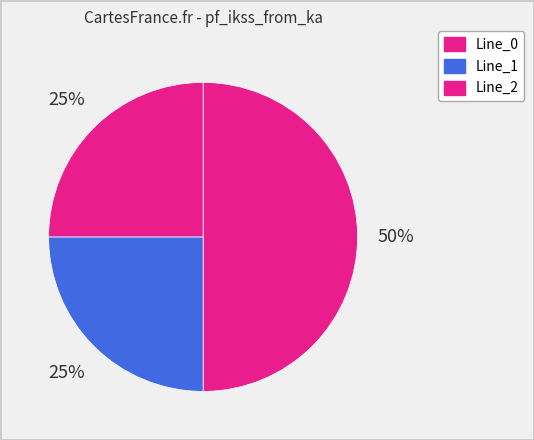

To the nearest percent, what is the difference between the largest and smallest slice percentages?

25%